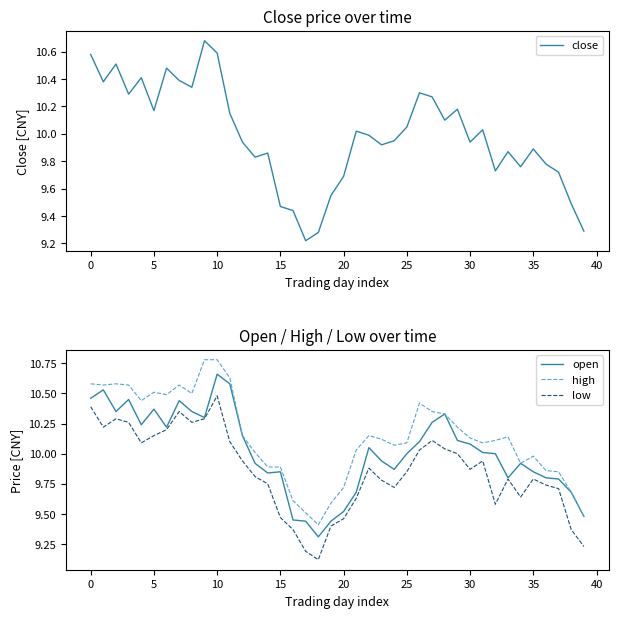

List the series in order of their peak value, highest first.

high, close, open, low